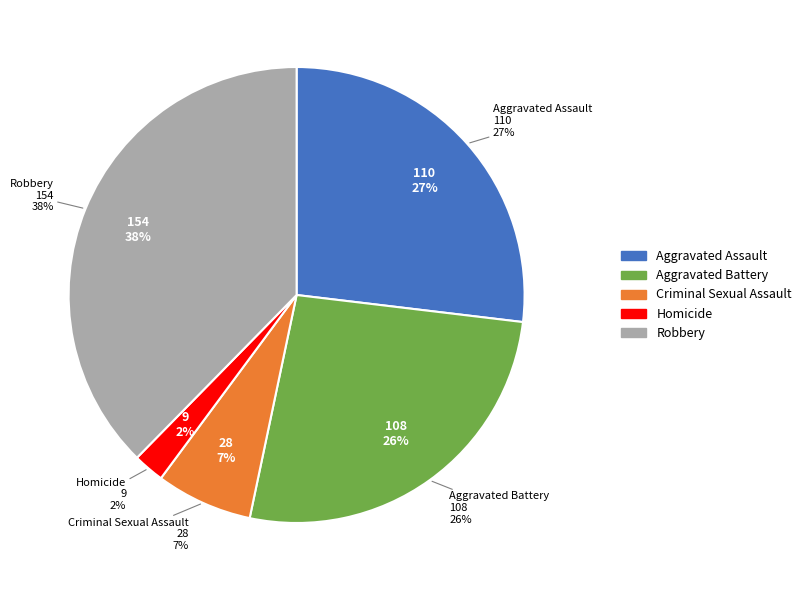

What is the change in value from Aggravated Battery to Homicide?

-99